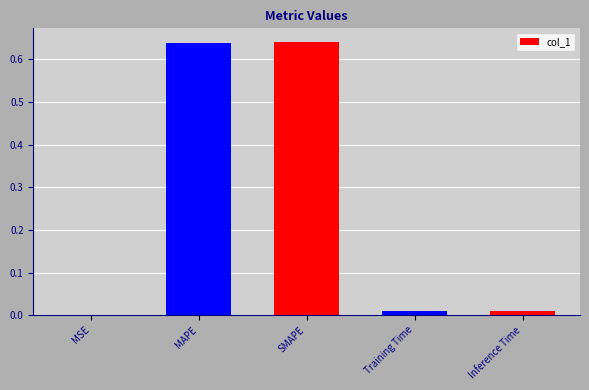

The chart shows a value of 0.0 at Training Time. True or false?

True